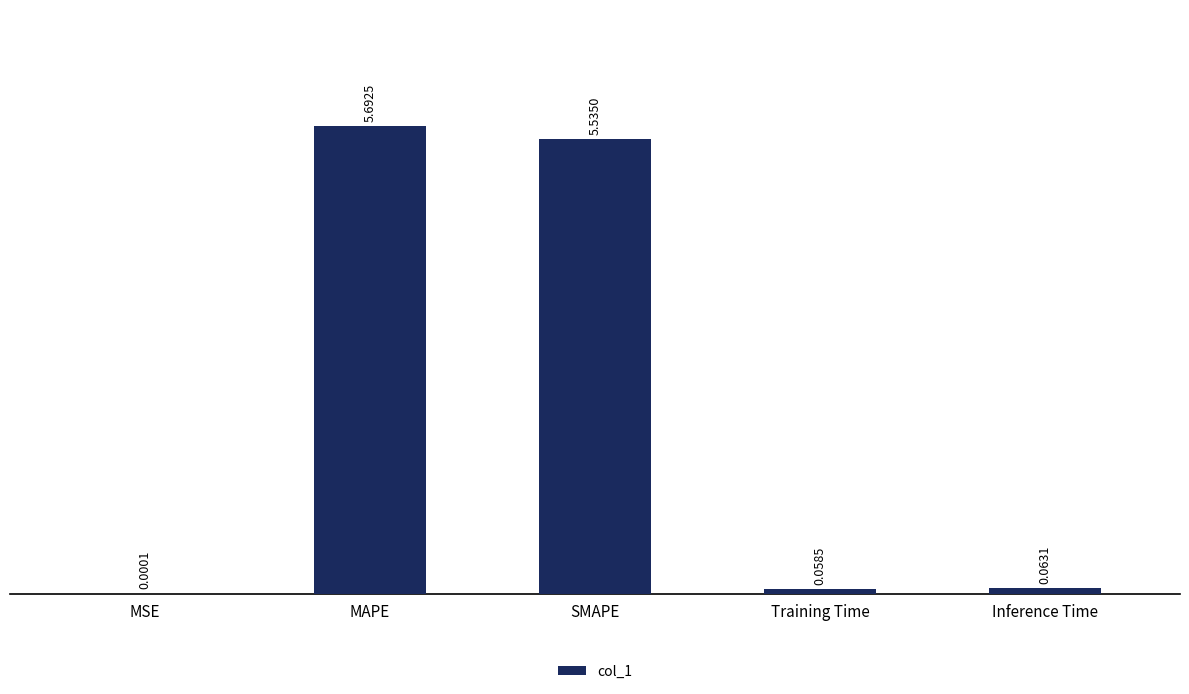

What is the sum of all values?

11.3